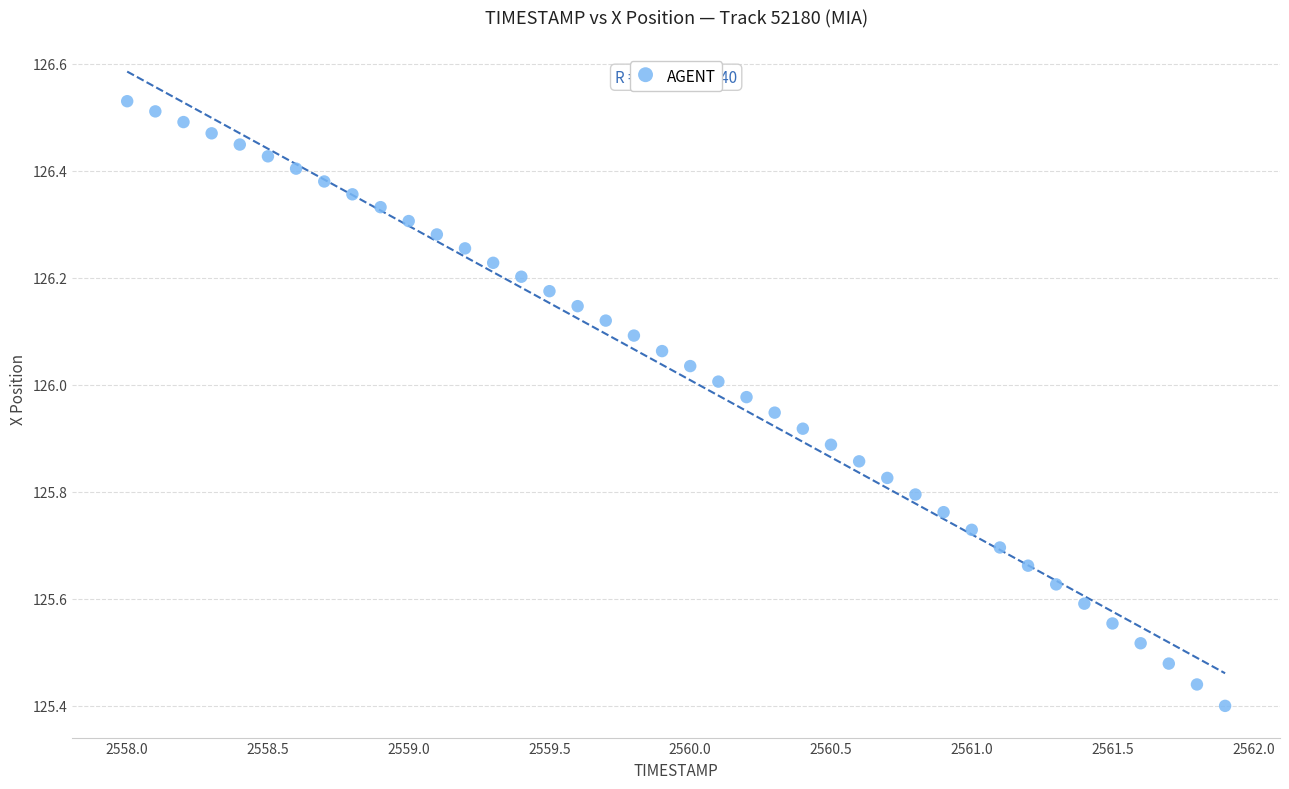

What is the range of Y values (max minus min)?

1.1